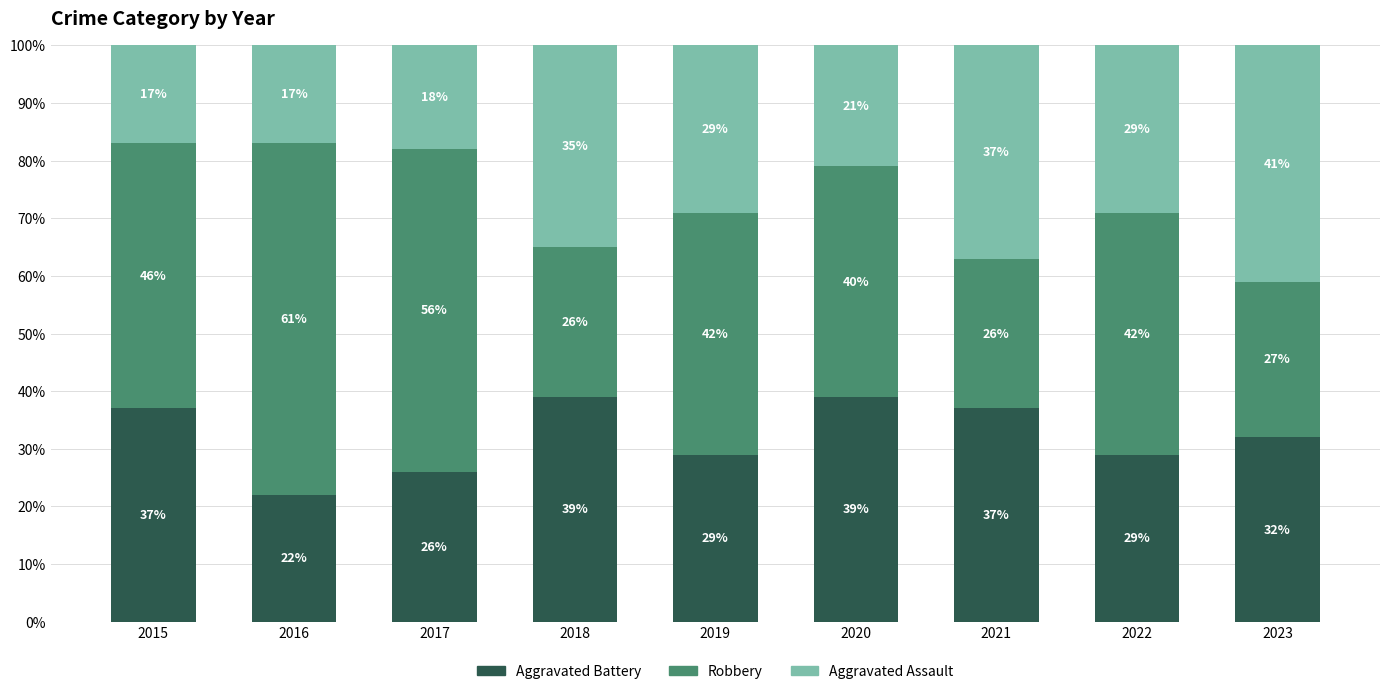

What is the minimum value for Aggravated Battery?

22